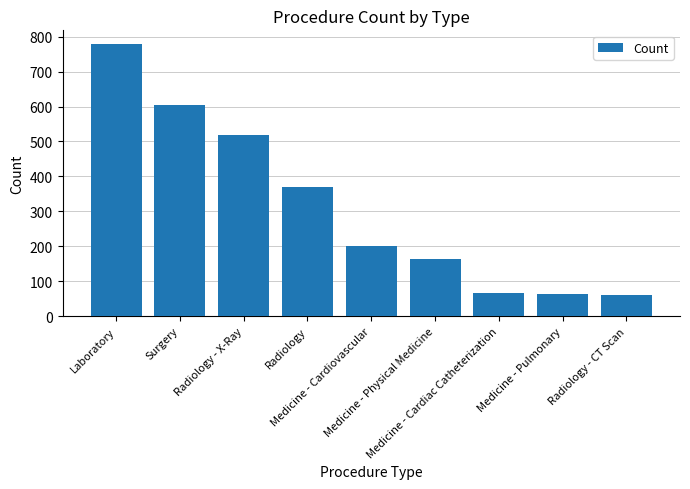

Which has a higher value, Laboratory or Medicine - Pulmonary?

Laboratory